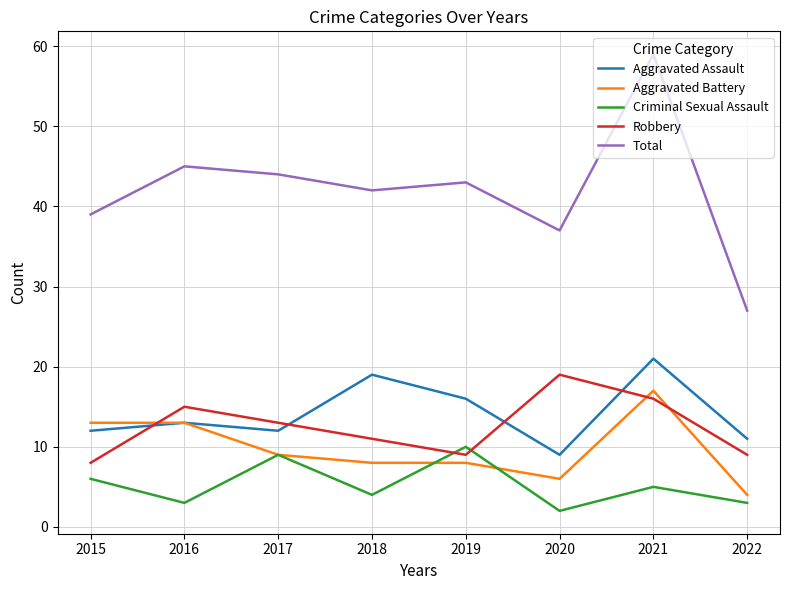

Where does the Aggravated Battery series first go above 9?

2015